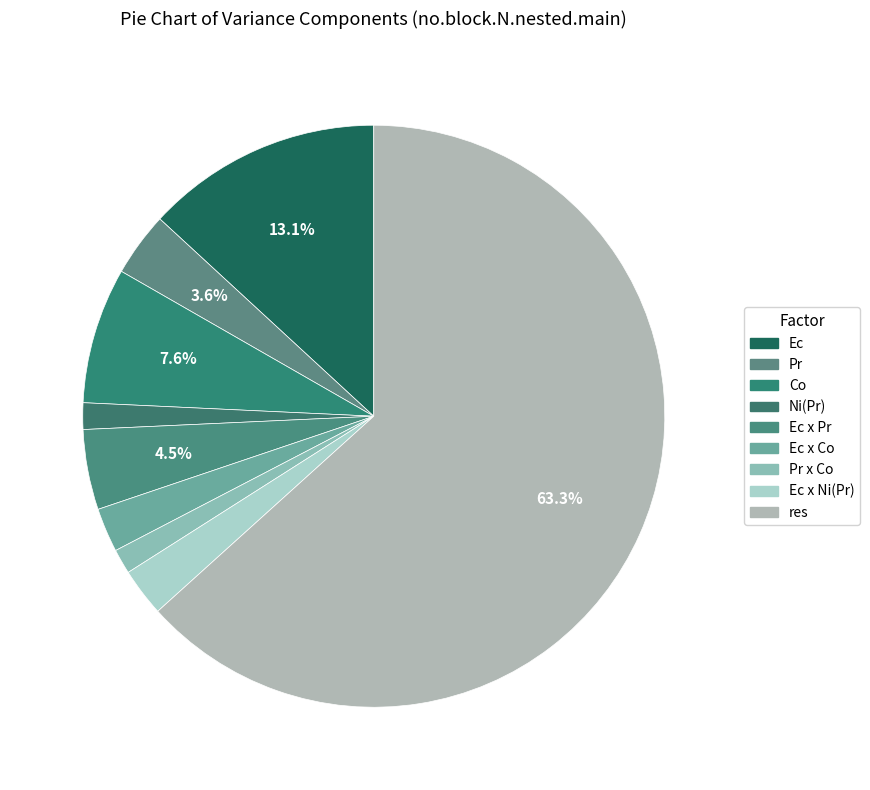

Is it true that Co is 8% of the pie?

True